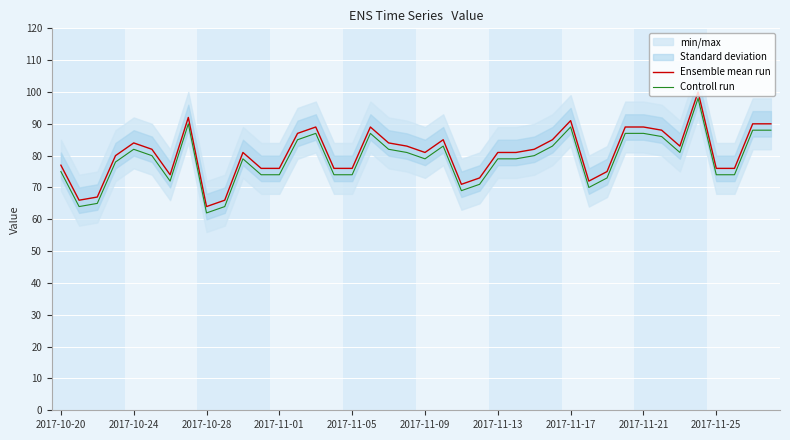

The value of Controll run at 2017-11-09 is 141. True or false?

False